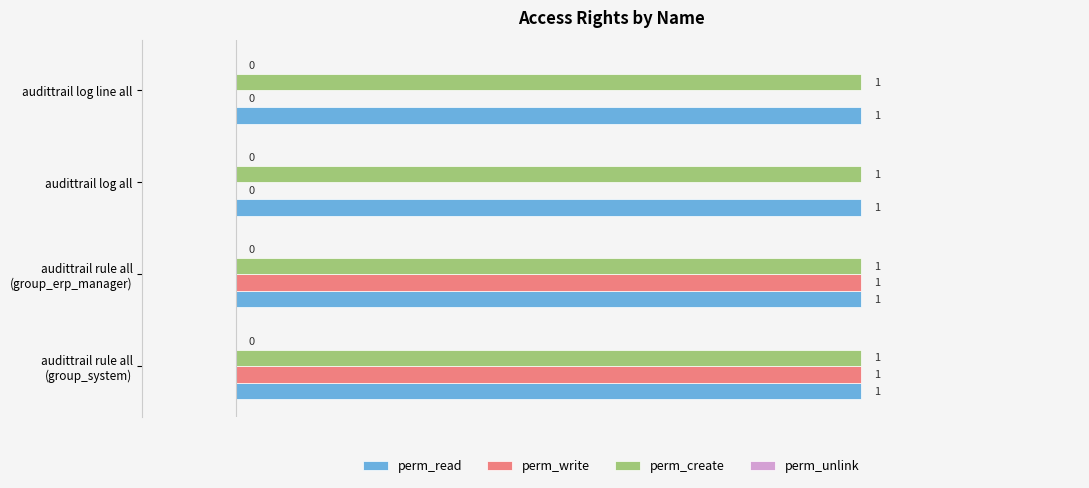

Is it true that perm_read equals 1 at audittrail log line all?

True